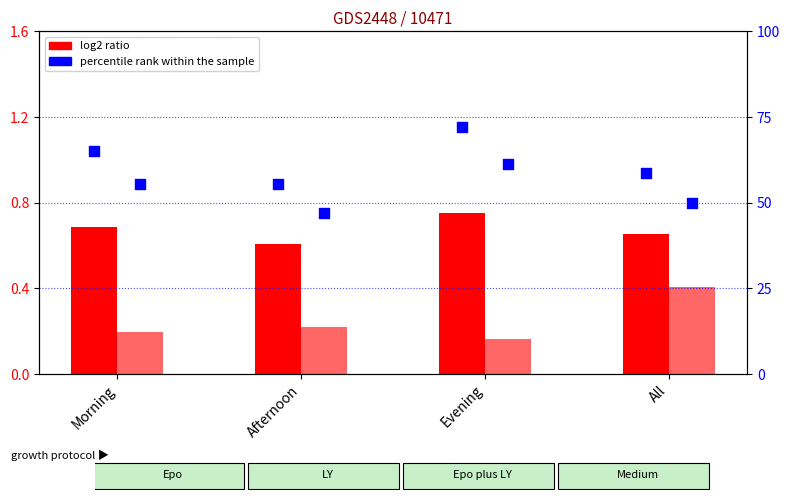

At which category is the sum across all series the highest?

All